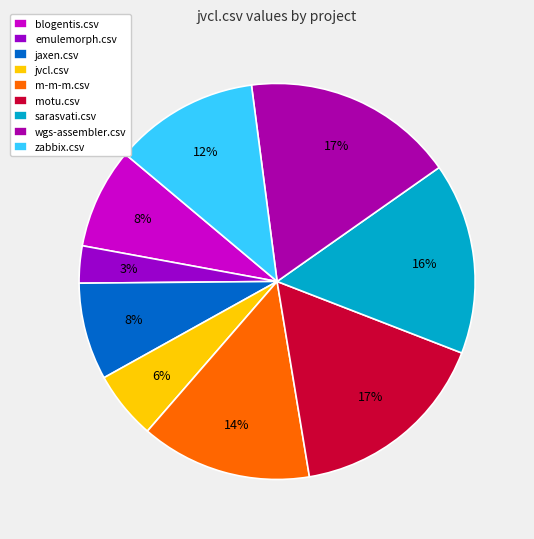

What is the smallest slice in the pie chart?

emulemorph.csv